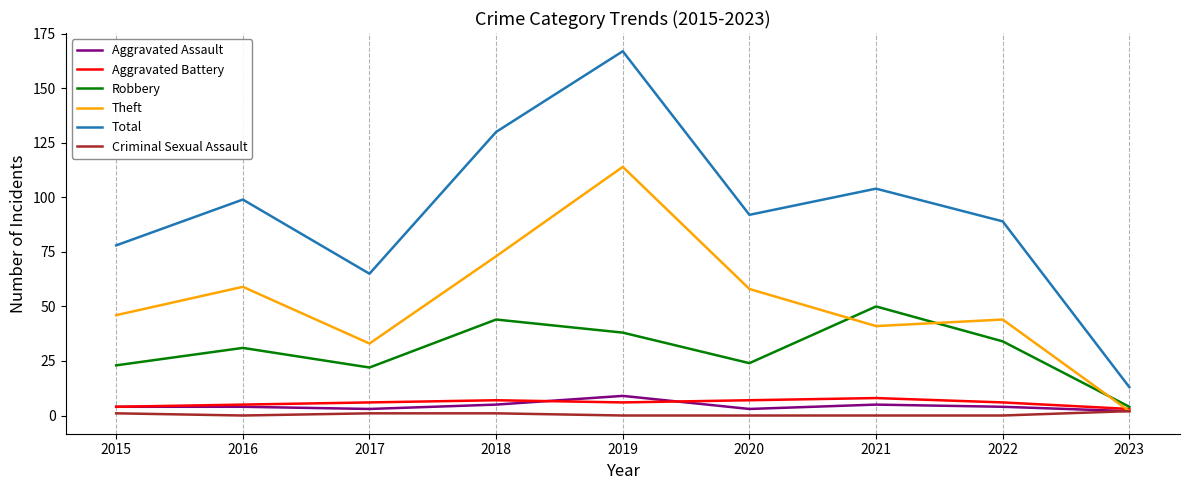

Count the number of data series in this chart.

6